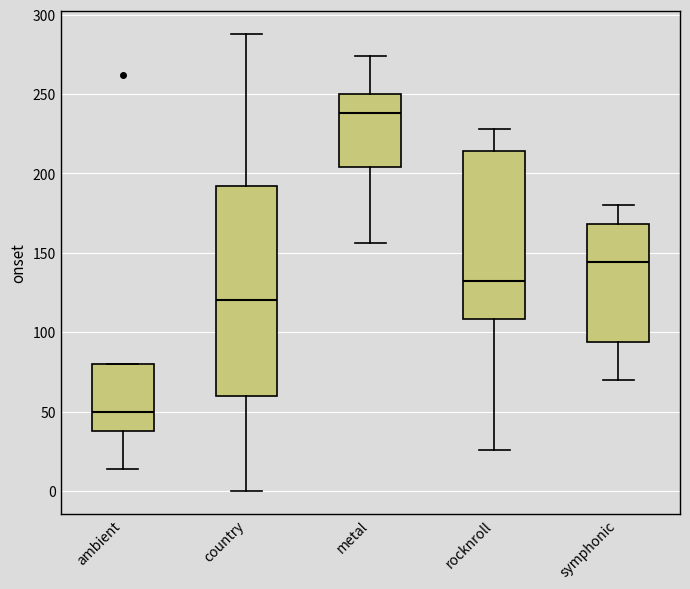

Reading left to right, read every box against the y-axis: the position of its median line, the range the box covers, and the ends of its whiskers. The values are not printed on the chart, so give them approximately, as read against the axis.

ambient: median 50, box 40 to 80, whiskers 15 to 80
country: median 120, box 60 to 190, whiskers 0 to 290
metal: median 240, box 205 to 250, whiskers 155 to 275
rocknroll: median 130, box 110 to 215, whiskers 25 to 230
symphonic: median 145, box 95 to 170, whiskers 70 to 180